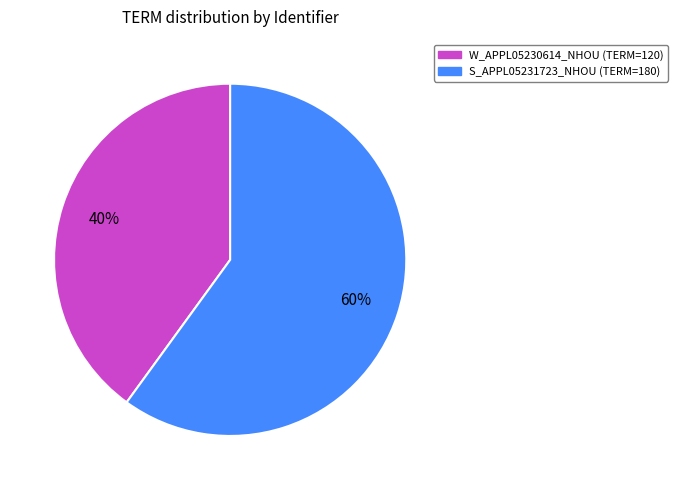

To the nearest percent, what is the difference between the largest and smallest slice percentages?

20%